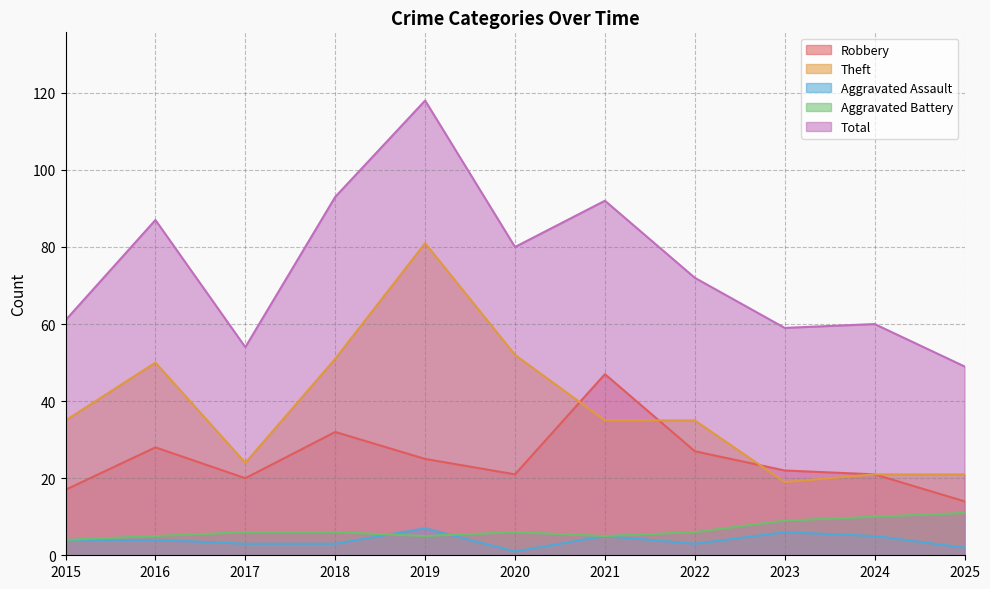

What is the total value across all series at 2020?

160